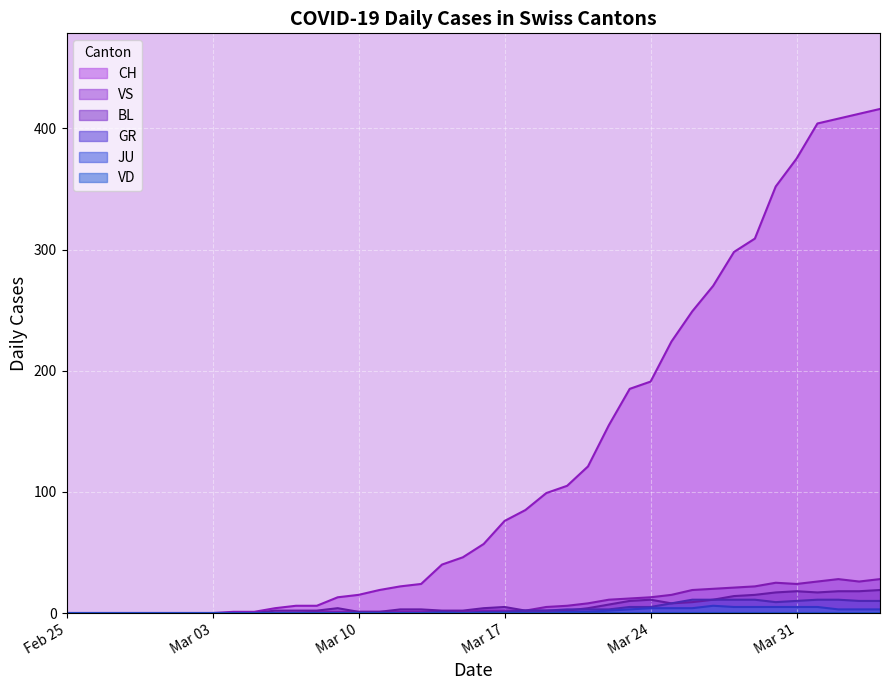

Which series has the largest total across all categories?

CH